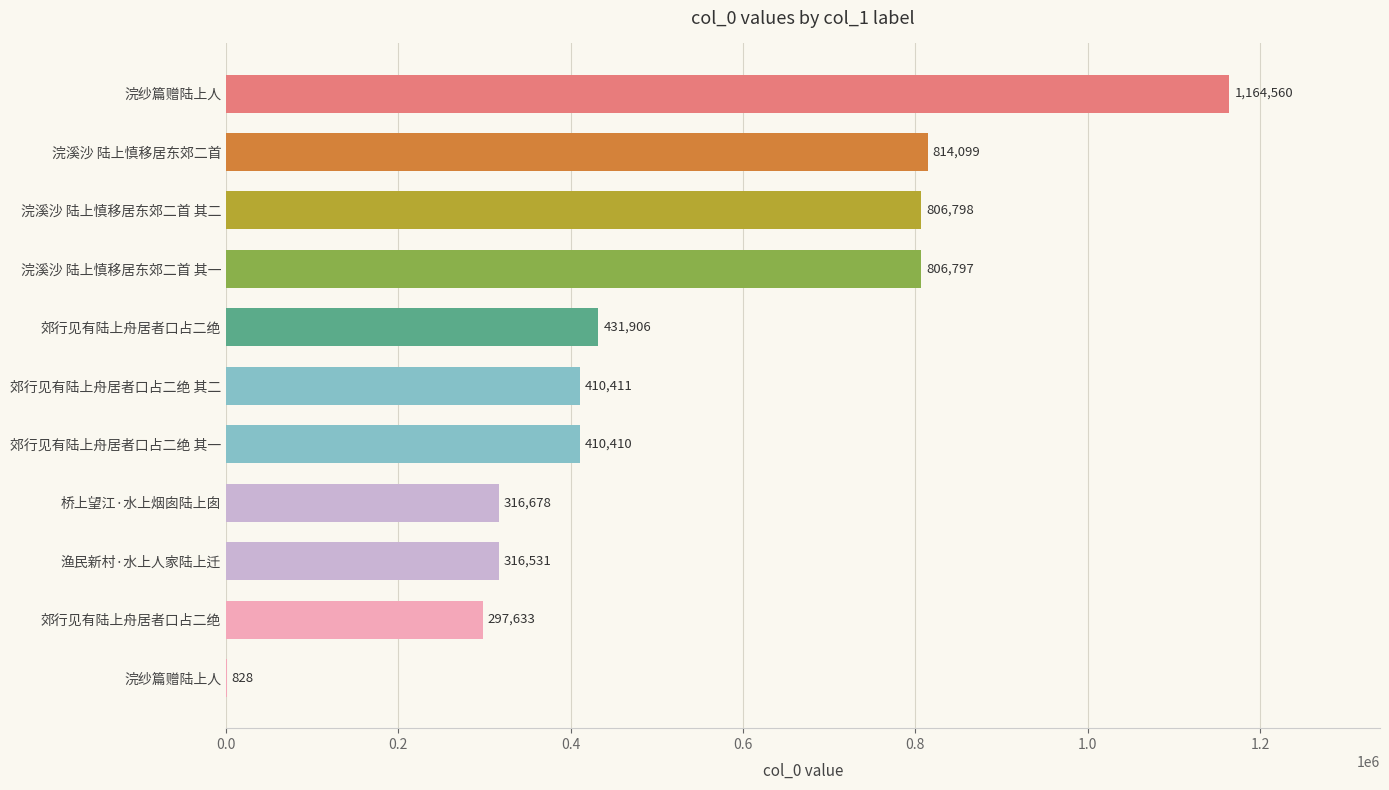

Are the bars horizontal?

Yes